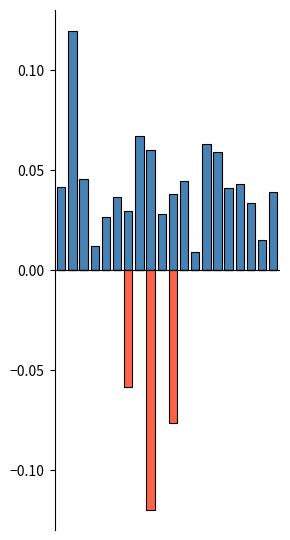

Reading left to right, what are all the values shown in this chart?

Human time: 0=0.0	1=0.1	2=0.0	3=0.0	4=0.0	5=0.0	6=0.0	7=0.1	8=0.1	9=0.0	10=0.0	11=0.0	12=0.0	13=0.1	14=0.1	15=0.0	16=0.0	17=0.0	18=0.0	19=0.0
Robot time: 0=0.0	1=0.0	2=0.0	3=0.0	4=0.0	5=0.0	6=-0.1	7=0.0	8=-0.1	9=0.0	10=-0.1	11=0.0	12=0.0	13=0.0	14=0.0	15=0.0	16=0.0	17=0.0	18=0.0	19=0.0